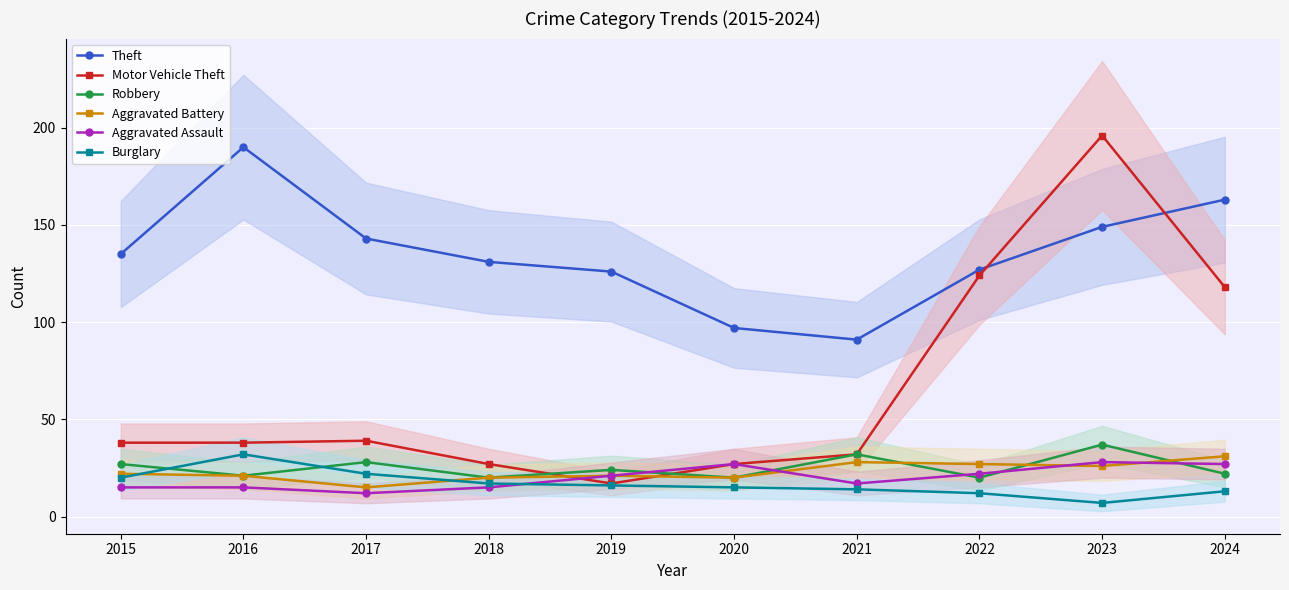

Between which two adjacent categories do Theft and Motor Vehicle Theft first intersect?

2022 and 2023